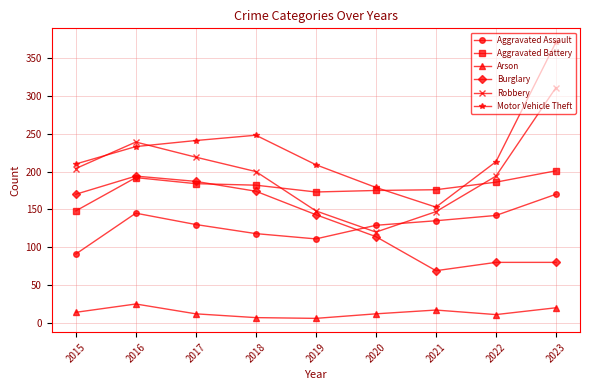

What is the difference between the highest and lowest values at 2019?

203